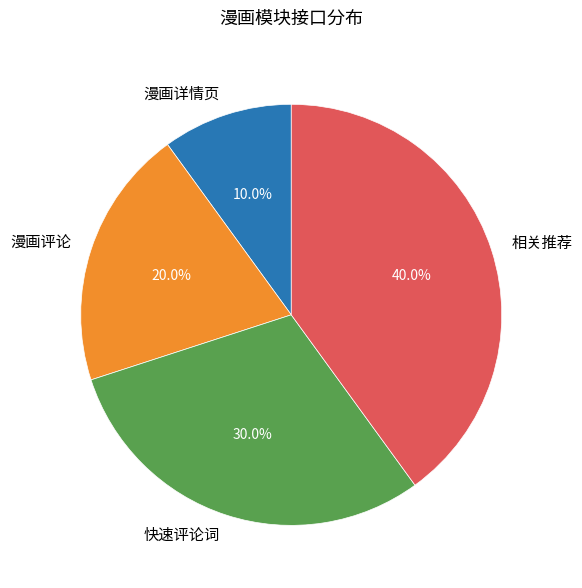

Rank the categories by value from highest to lowest.

相关推荐, 快速评论词, 漫画评论, 漫画详情页